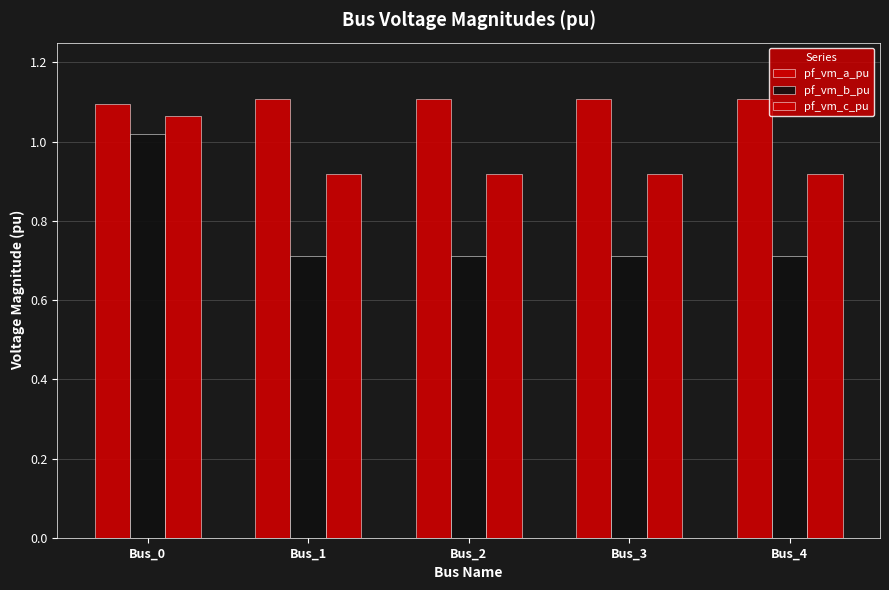

What is the value of the pf_vm_a_pu bar at the 3rd from the left?

1.1